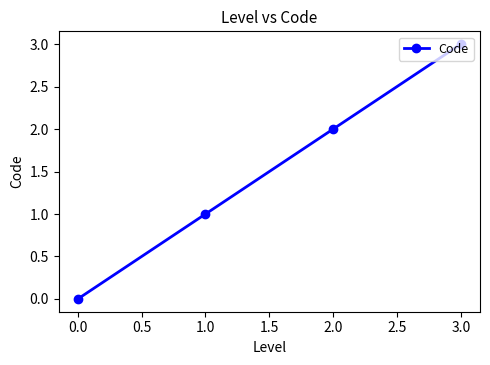

How many values are below 2?

2